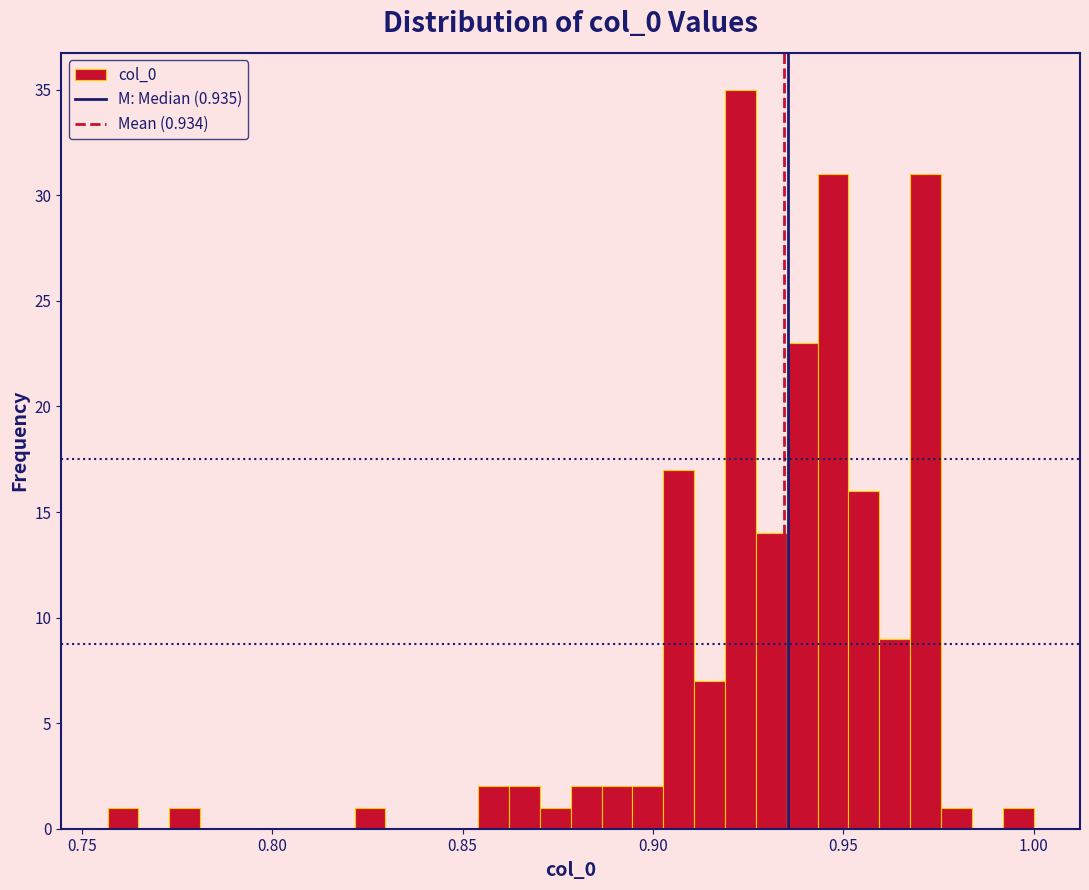

Around what value on the x-axis is the tallest bar? Give the approximate position of its centre, as read against the axis.

0.925